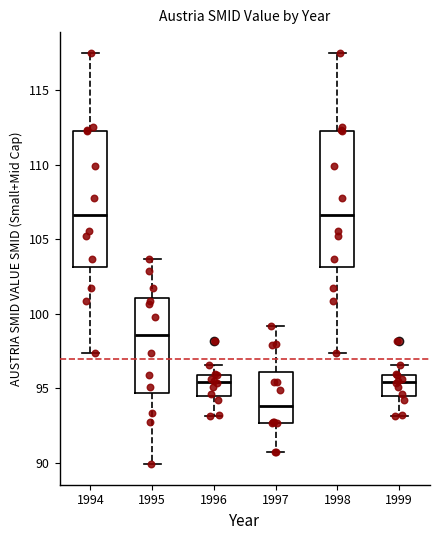

Which box has the lowest median line?

1997